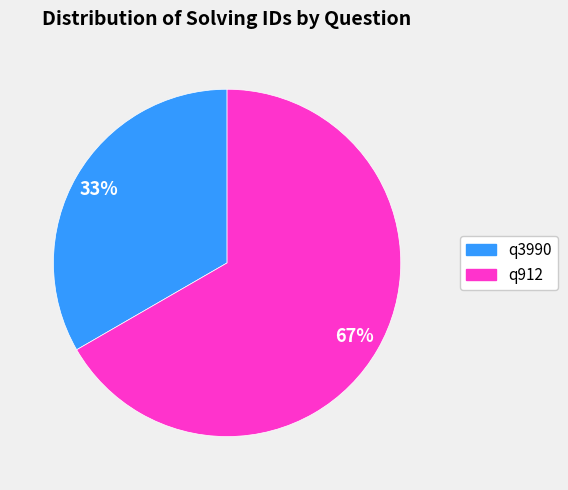

Which category has the smallest portion of the pie?

q3990